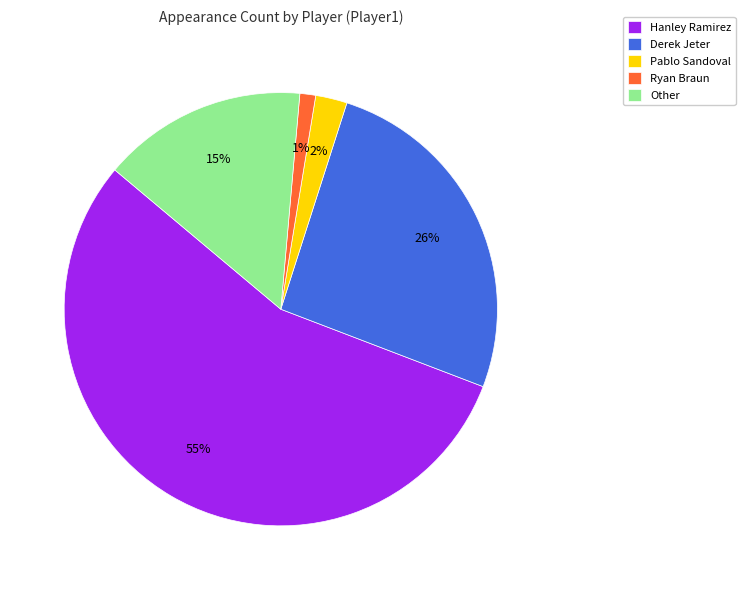

Rank the categories by value from highest to lowest.

Hanley Ramirez, Derek Jeter, Other, Pablo Sandoval, Ryan Braun